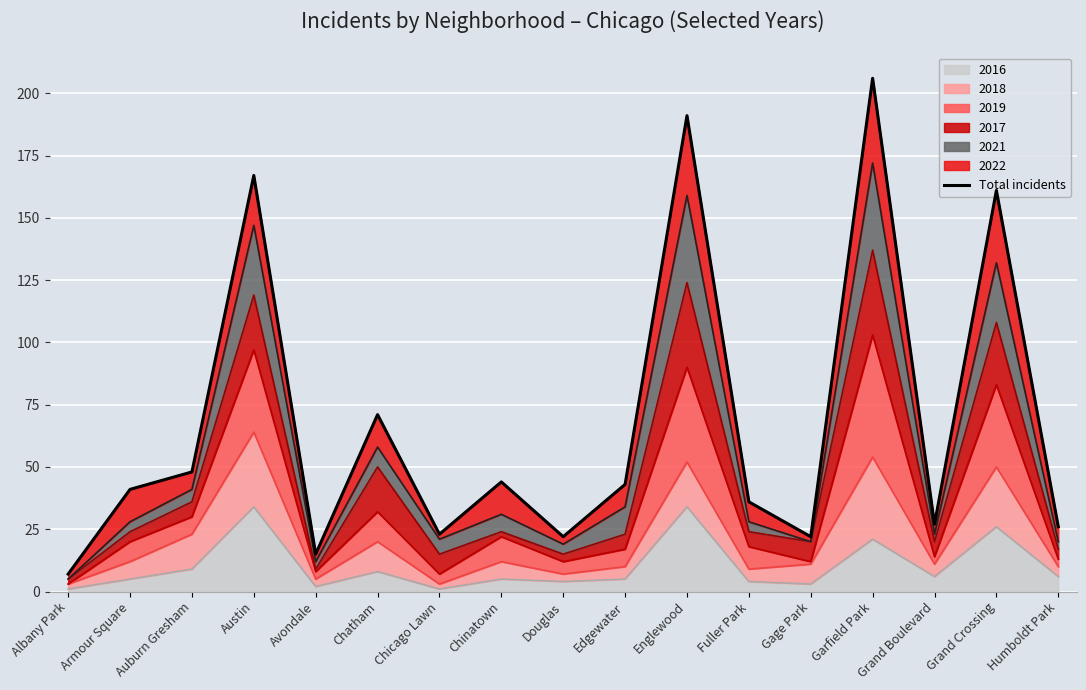

What position from the right is Chicago Lawn?

11